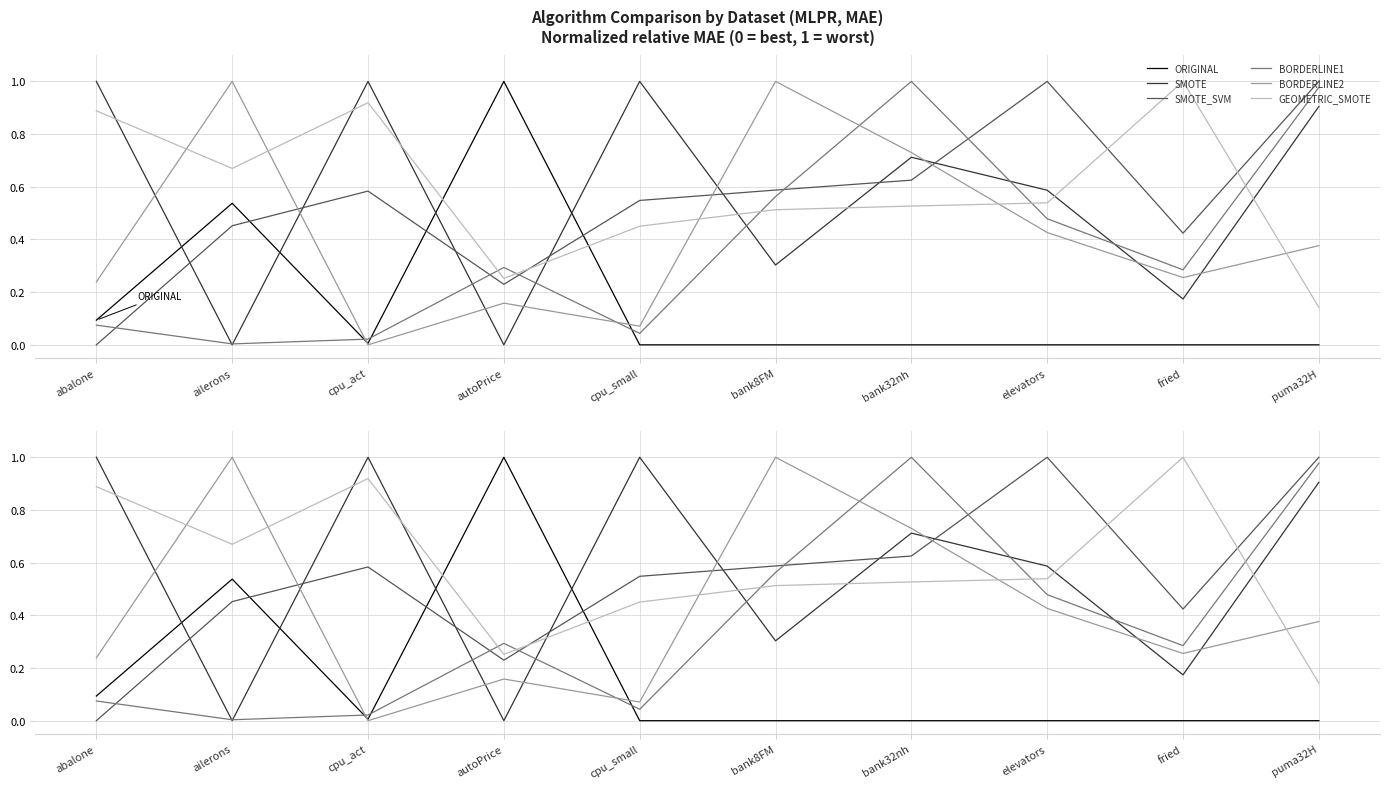

Is this an area chart (filled region under the line)?

No